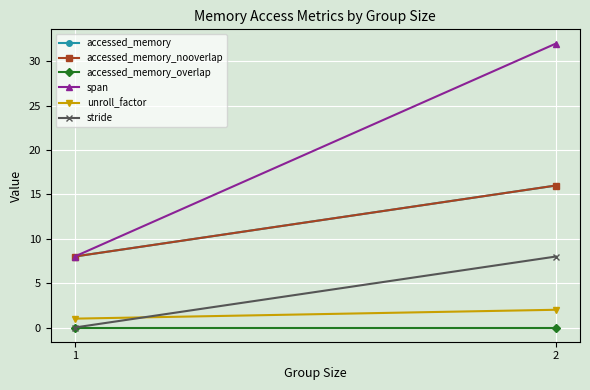

Which label corresponds to the largest value in the chart?

2